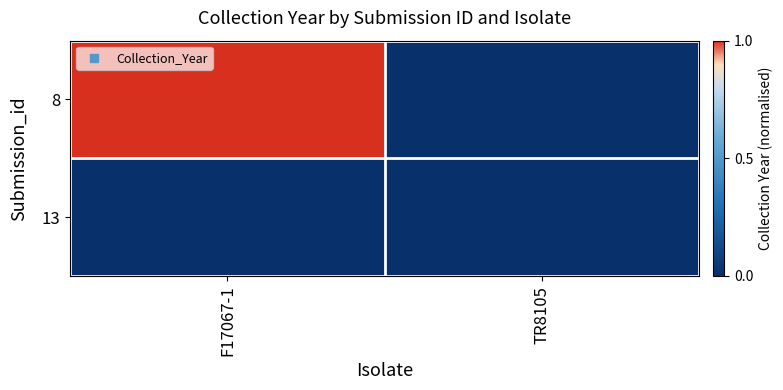

How many data points does each series have?

2